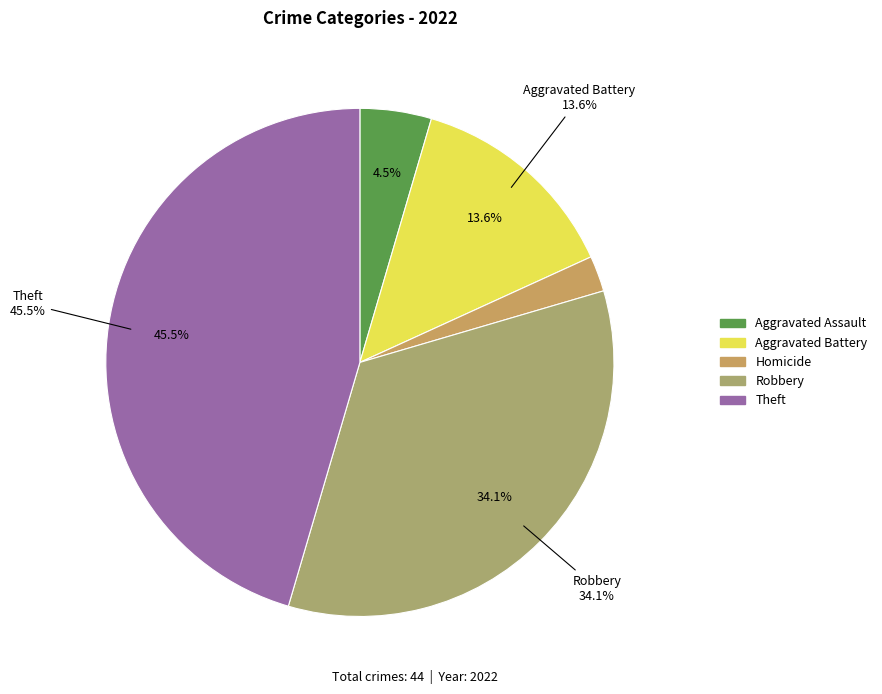

To the nearest percent, what is the difference between the Robbery and Theft slice percentages?

11%